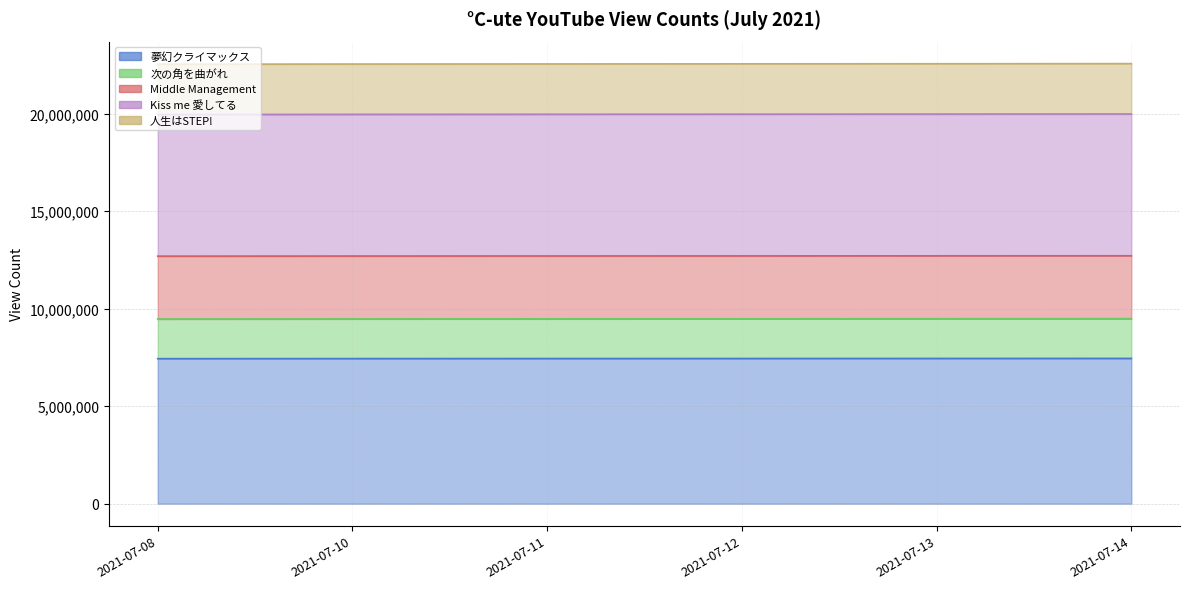

Which category has the highest value across all series?

2021-07-14